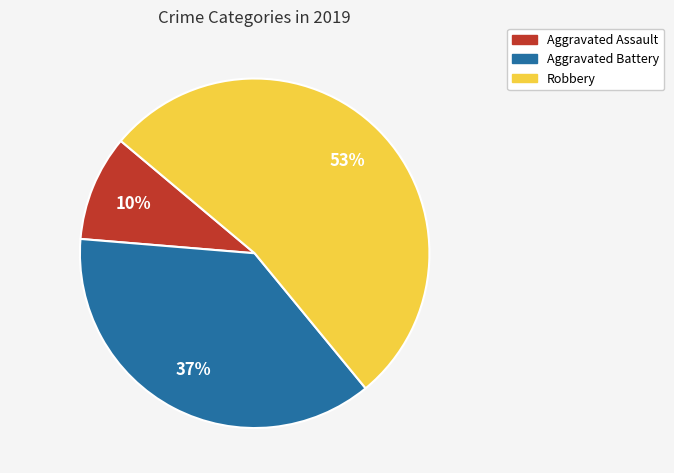

To the nearest percent, what is the average slice percentage?

33%